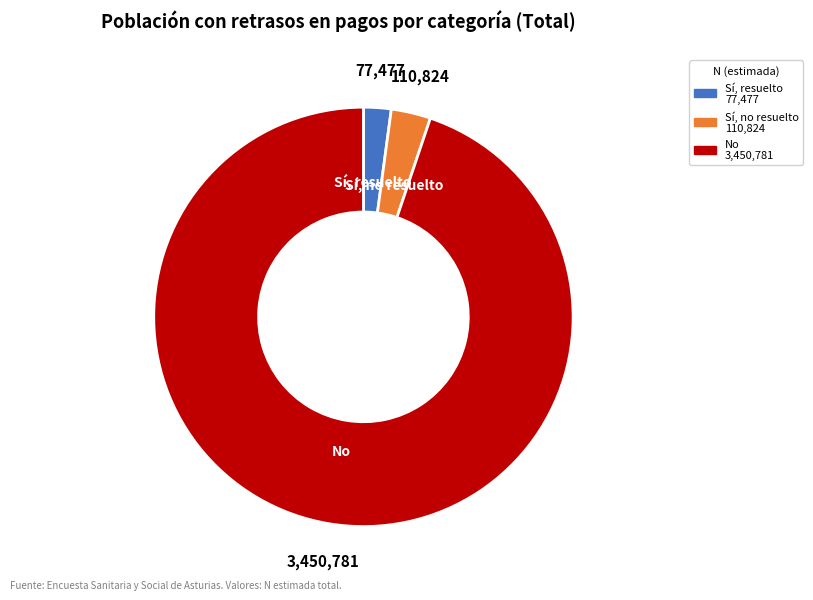

Approximately how many times larger is the value at Sí, resuelto compared to Sí, no resuelto?

0.7